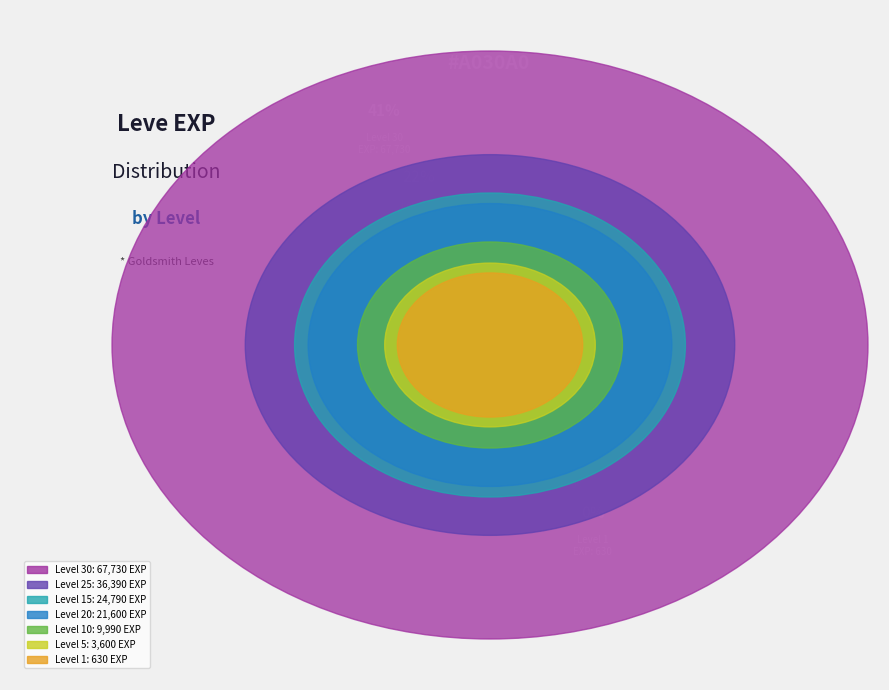

Rank the categories by value from lowest to highest.

Level 1, Level 5, Level 10, Level 20, Level 15, Level 25, Level 30